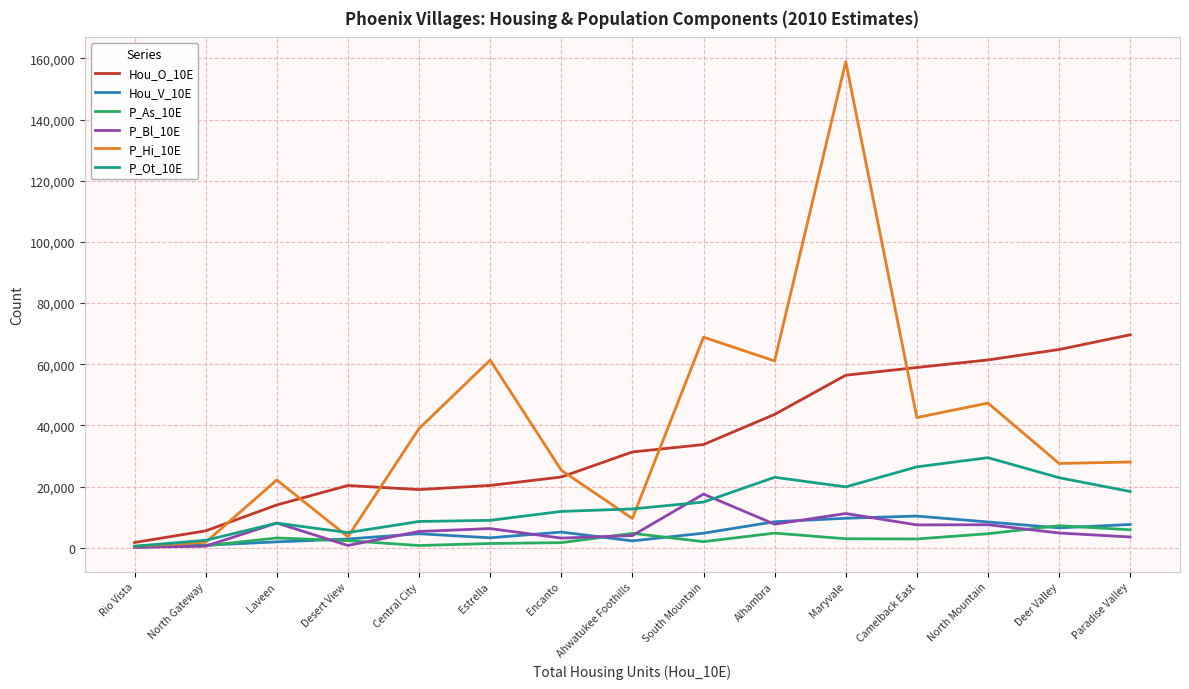

True or false: Hou_O_10E has a value of 56392 at Maryvale.

True